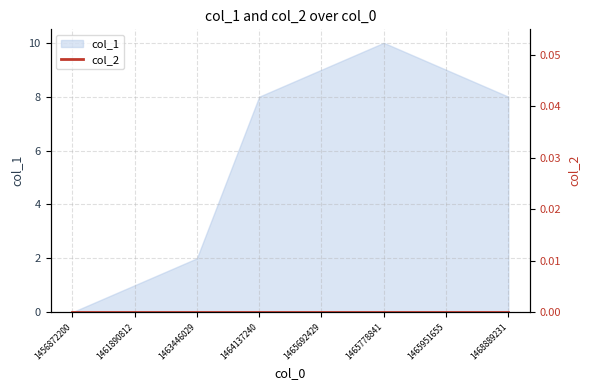

How many interior local peaks (higher than both neighbors) does the data have?

1